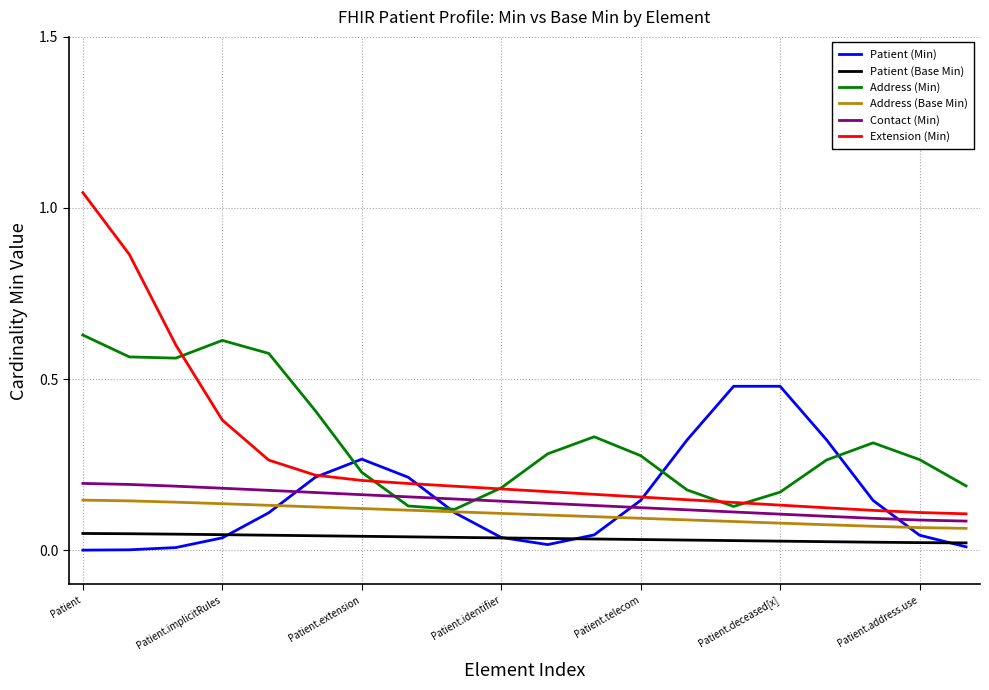

True or false: Patient (Base Min) and Contact (Min) cross at least once.

False